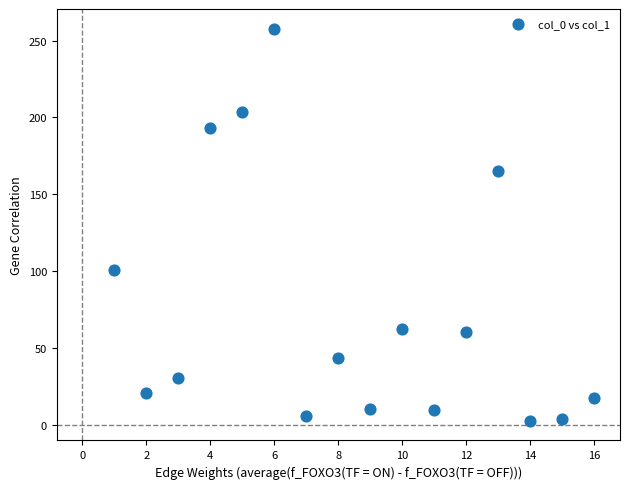

What Y value in the scatter plot is closest to 130?

100.6